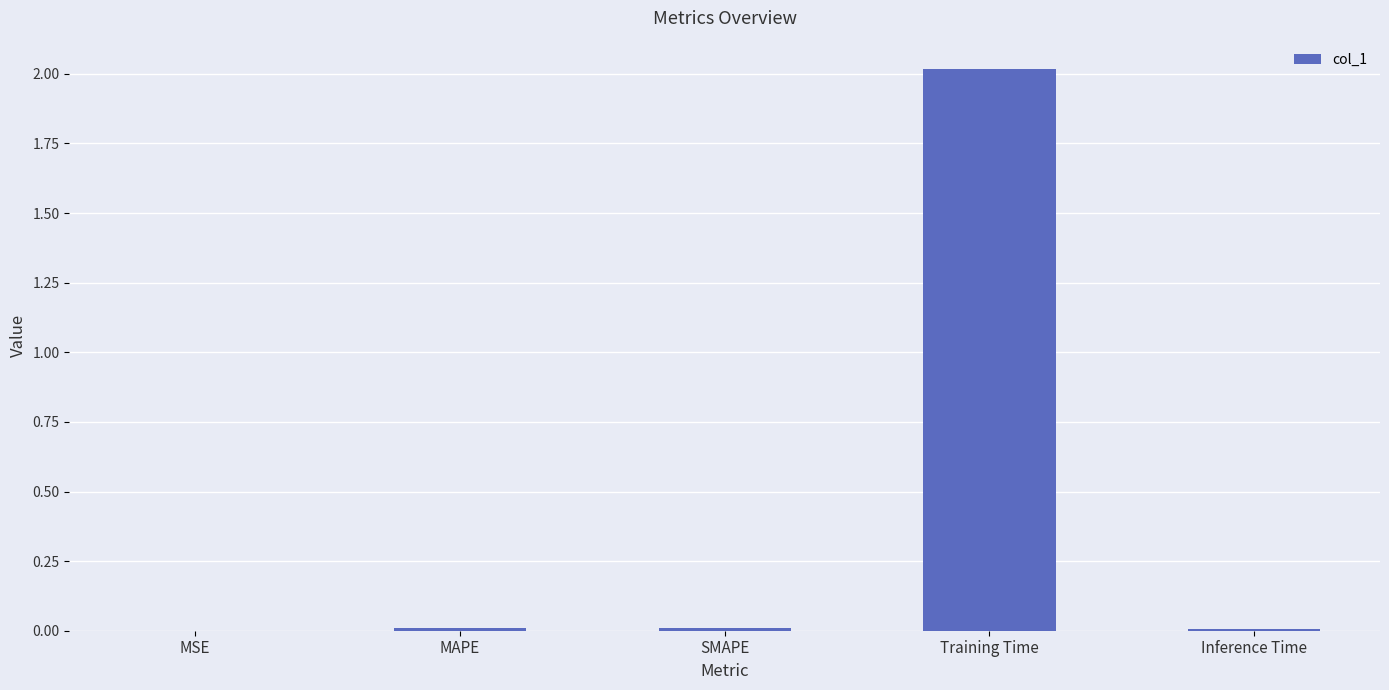

What is the sum of all values?

2.0